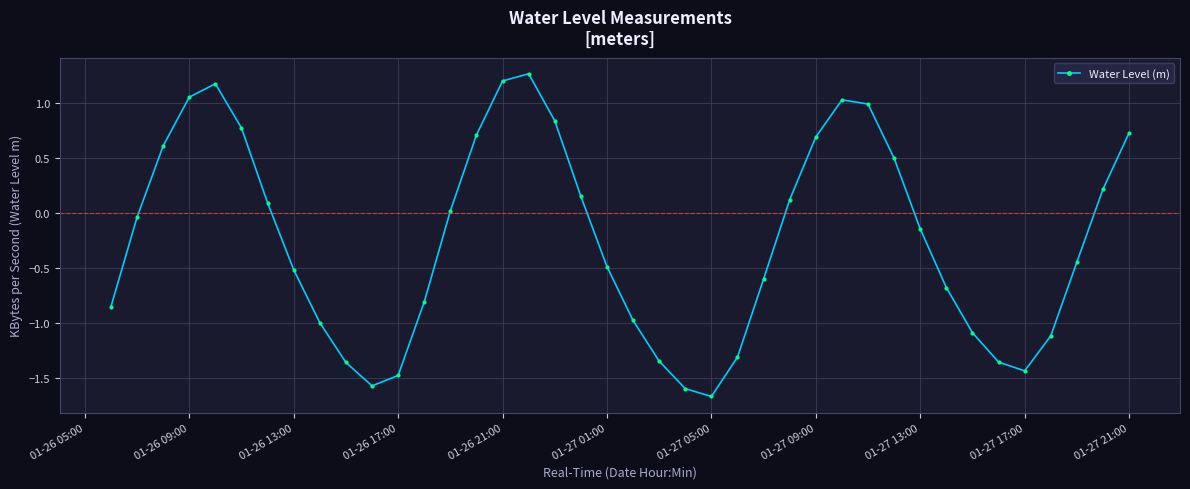

What is the smallest value displayed?

-1.7